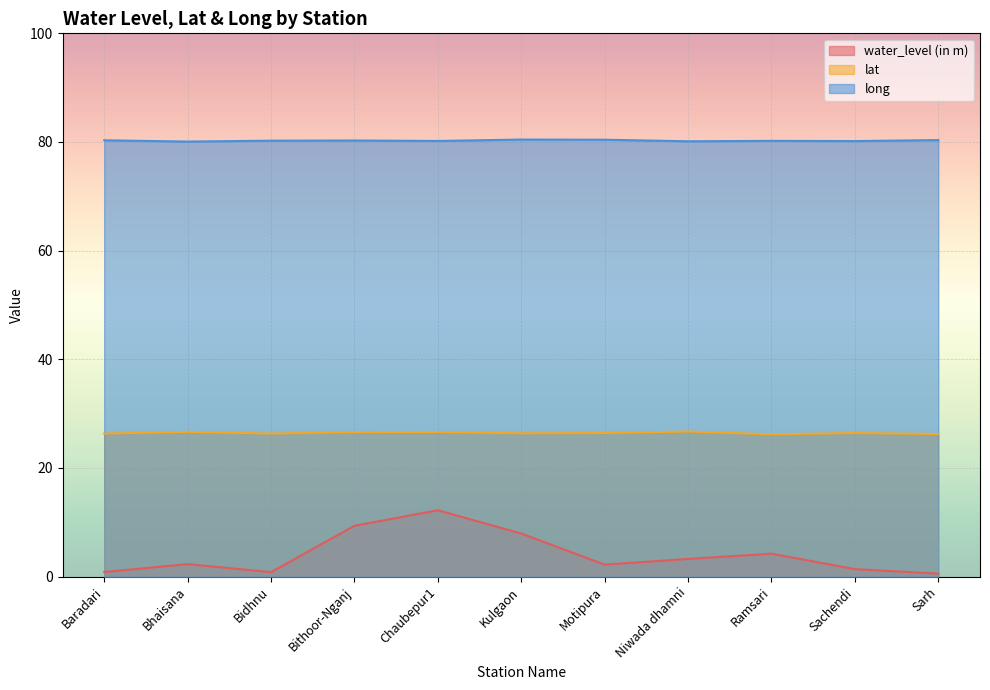

How many categories are shown in the chart?

11